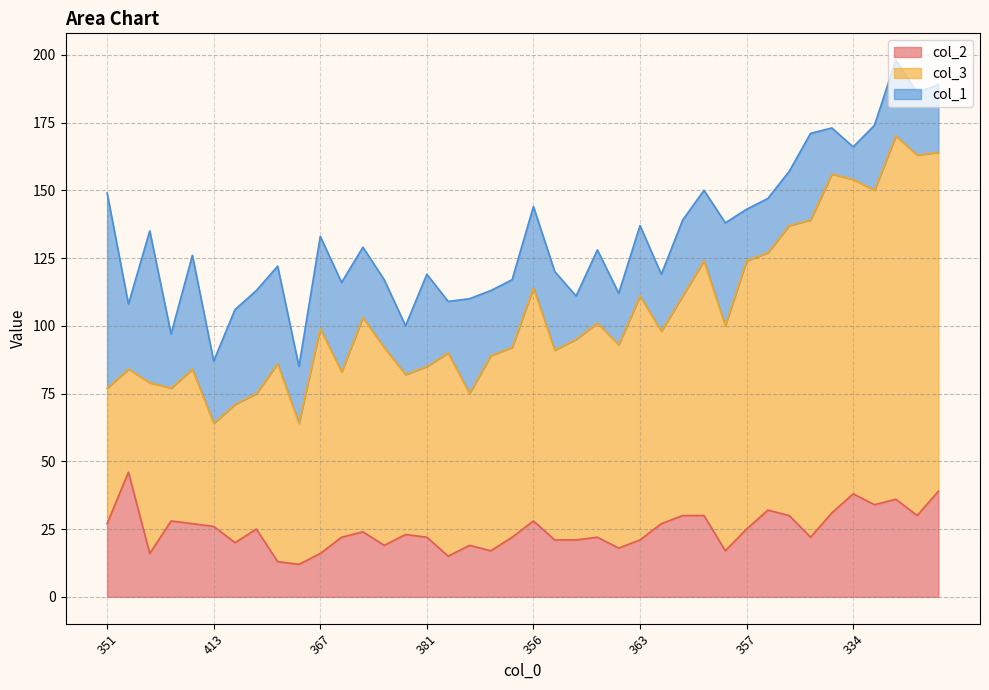

What is the highest value of the col_1 series?

72